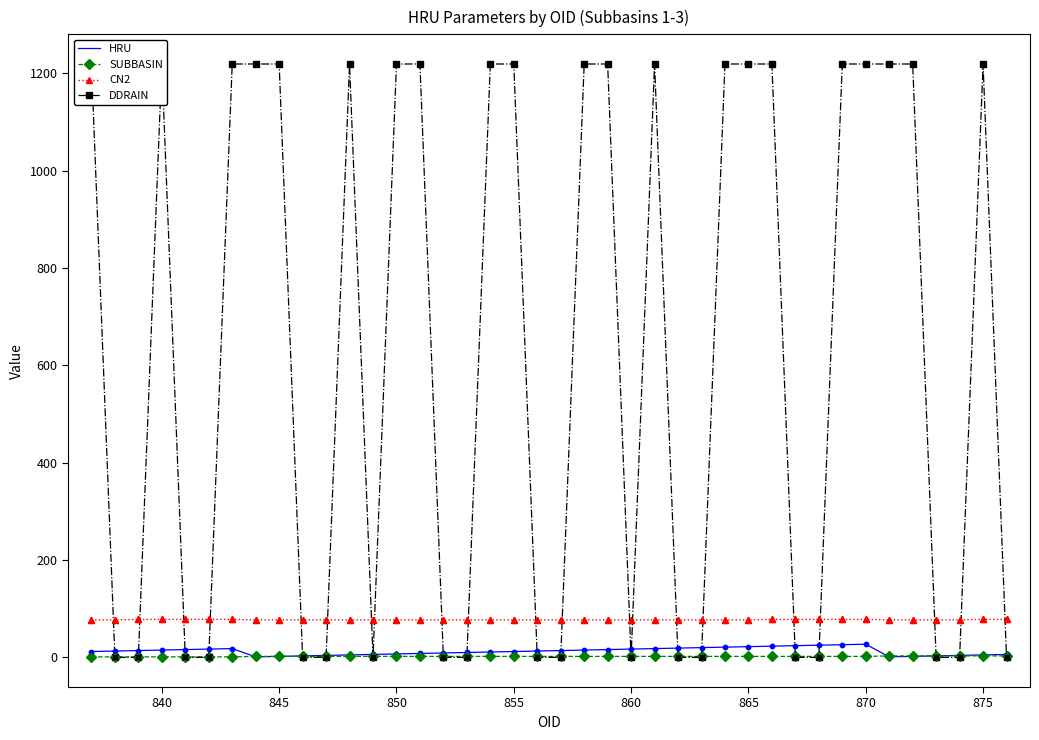

What are all the series names shown in the legend?

HRU, SUBBASIN, CN2, DDRAIN